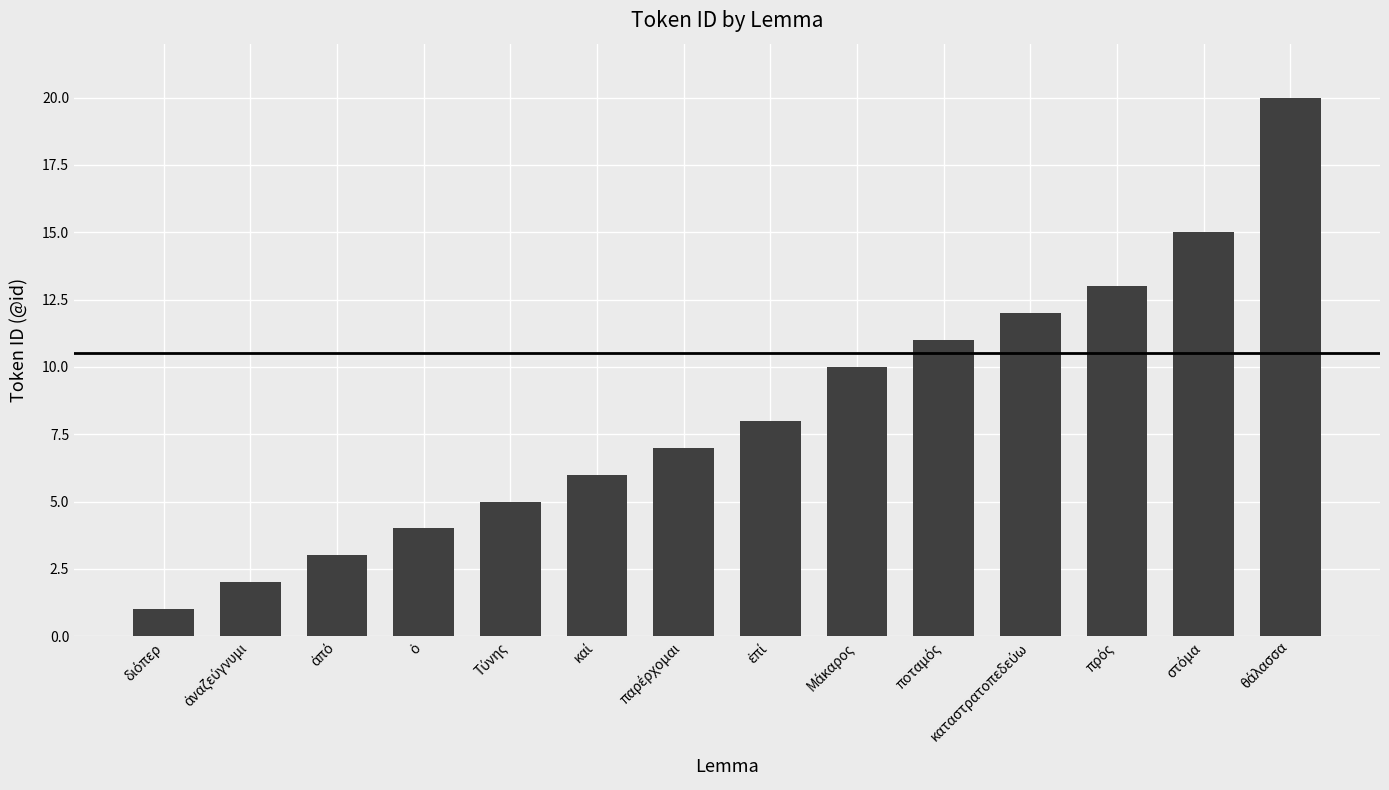

What is the difference between the maximum and minimum values?

19